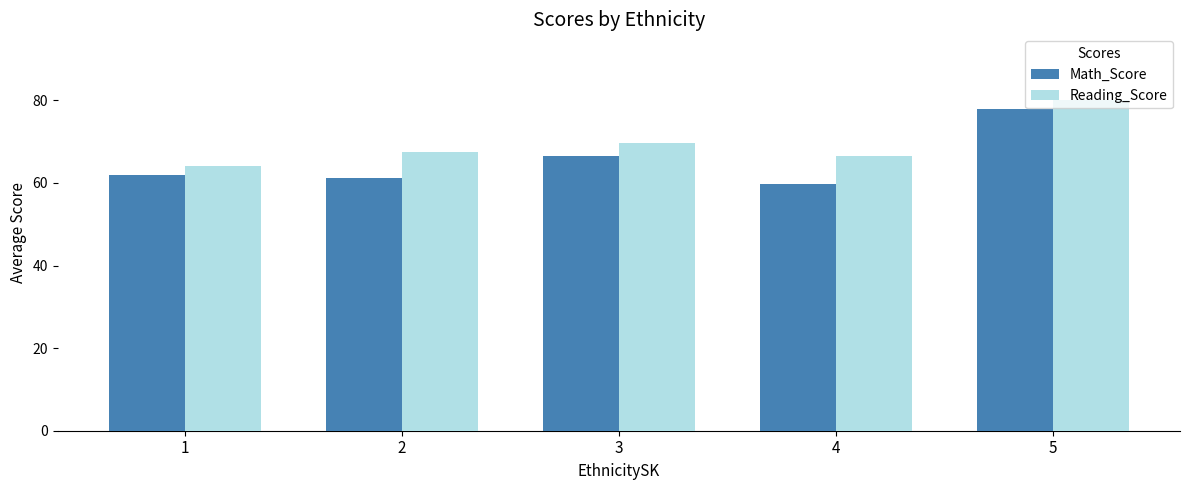

How many values in the Reading_Score series are below 67?

2